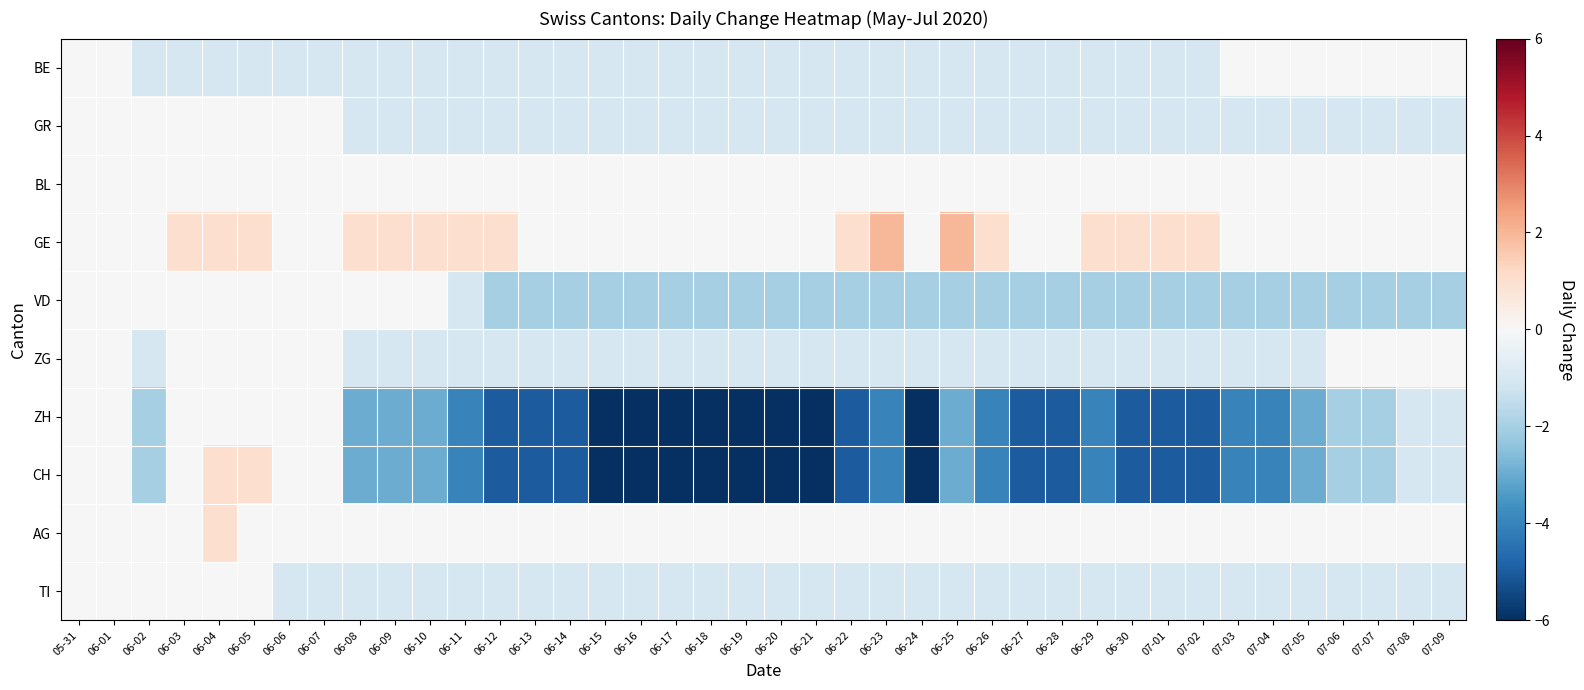

Which series has the largest range (max minus min)?

CH